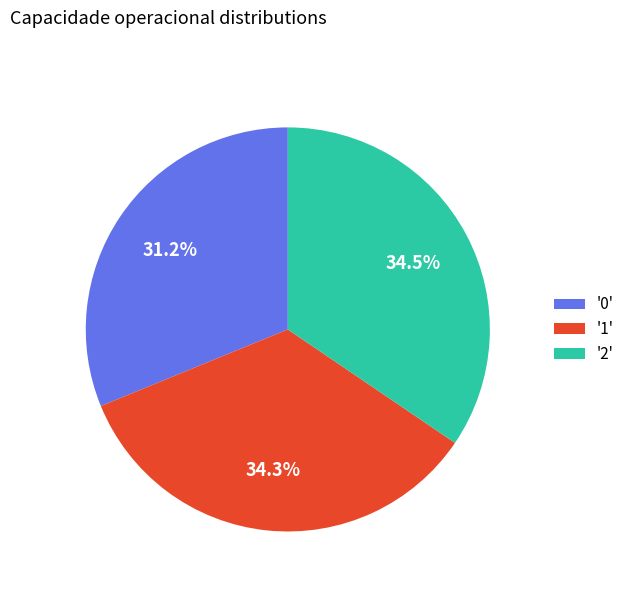

How many segments does this pie chart have?

3